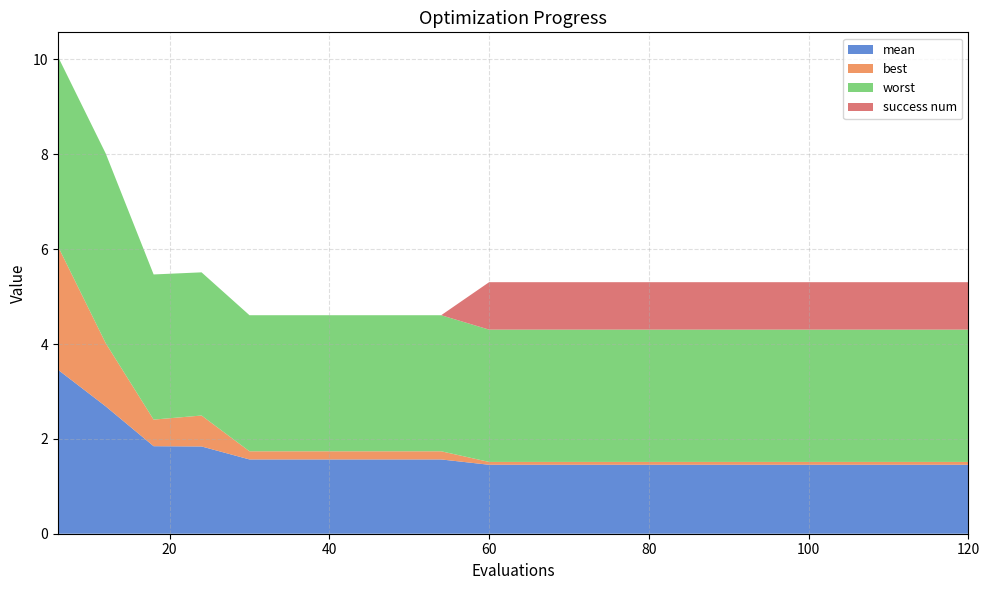

Reading left to right, transcribe all the data shown in this chart.

mean: 6=3.5	12=2.7	18=1.8	24=1.8	30=1.6	36=1.6	42=1.6	48=1.6	54=1.6	60=1.5	66=1.5	72=1.5	78=1.5	84=1.5	90=1.5	96=1.5	102=1.5	108=1.5	114=1.5	120=1.5
best: 6=2.6	12=1.3	18=0.6	24=0.7	30=0.2	36=0.2	42=0.2	48=0.2	54=0.2	60=0.1	66=0.1	72=0.1	78=0.1	84=0.1	90=0.1	96=0.1	102=0.1	108=0.1	114=0.1	120=0.1
worst: 6=4.0	12=4.0	18=3.1	24=3.0	30=2.9	36=2.9	42=2.9	48=2.9	54=2.9	60=2.8	66=2.8	72=2.8	78=2.8	84=2.8	90=2.8	96=2.8	102=2.8	108=2.8	114=2.8	120=2.8
success num: 6=0.0	12=0.0	18=0.0	24=0.0	30=0.0	36=0.0	42=0.0	48=0.0	54=0.0	60=1.0	66=1.0	72=1.0	78=1.0	84=1.0	90=1.0	96=1.0	102=1.0	108=1.0	114=1.0	120=1.0